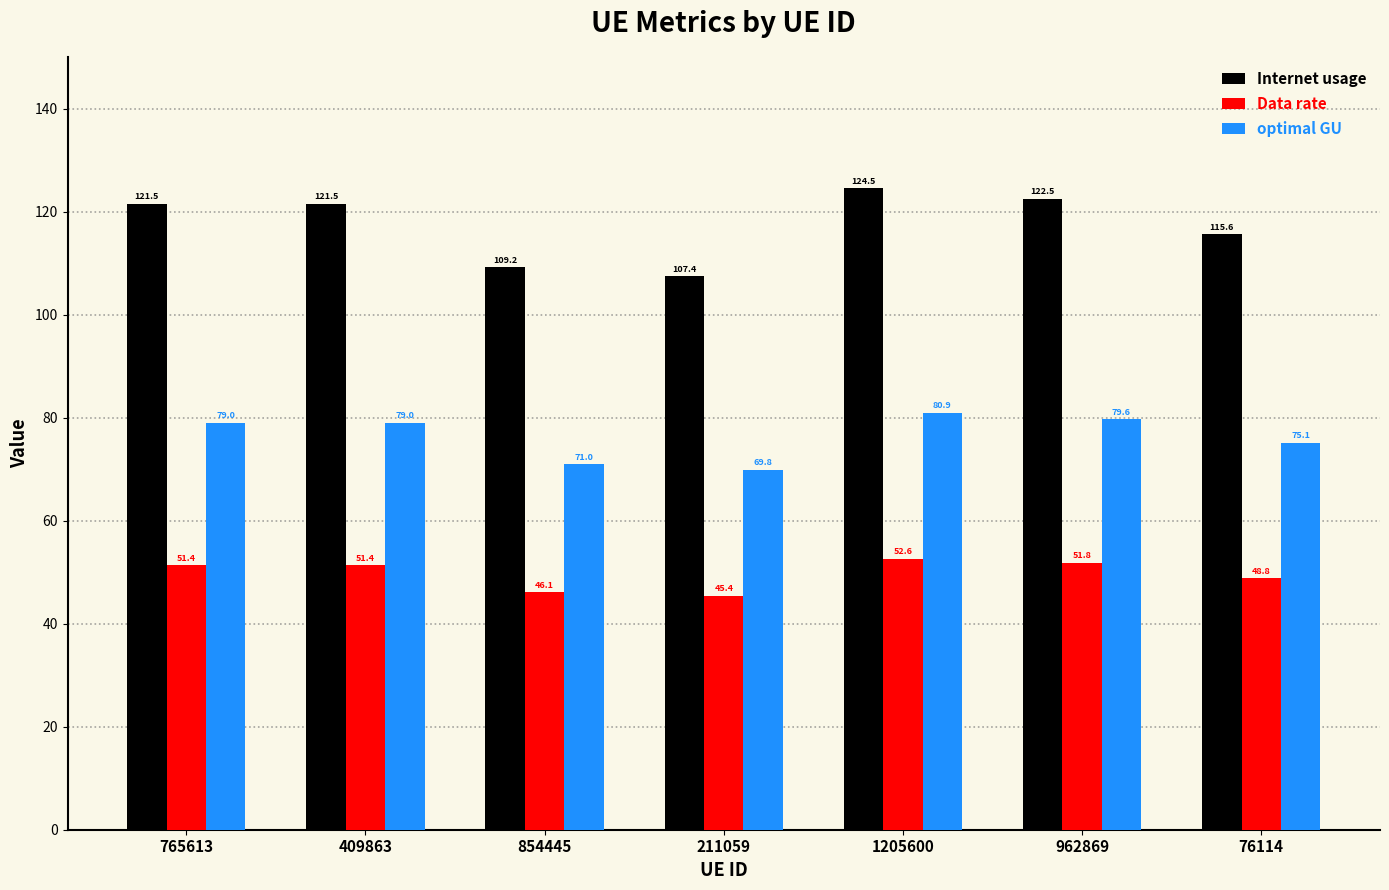

The optimal GU series shows 71.0 at 854445. True or false?

True